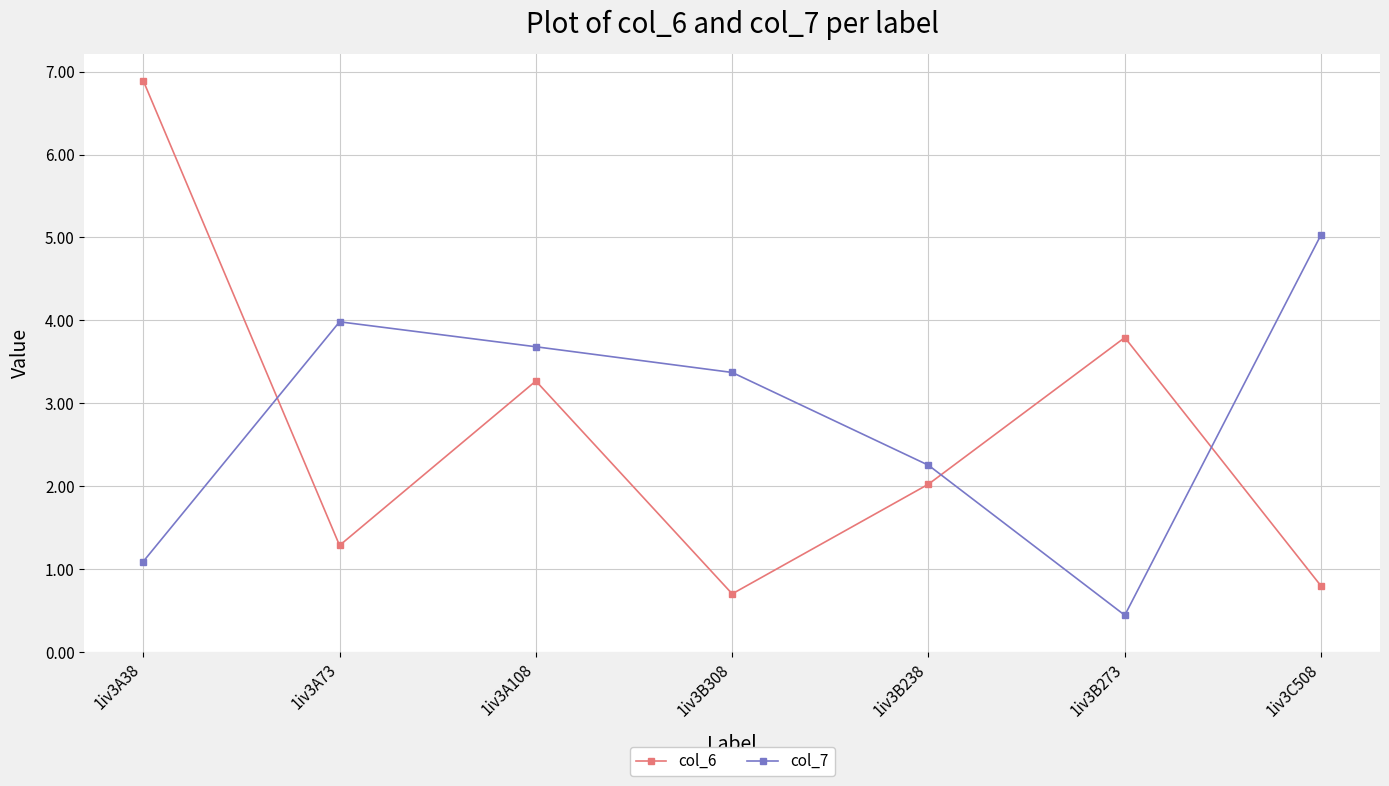

What is the value of the col_6 point at the 2nd from the left?

1.3